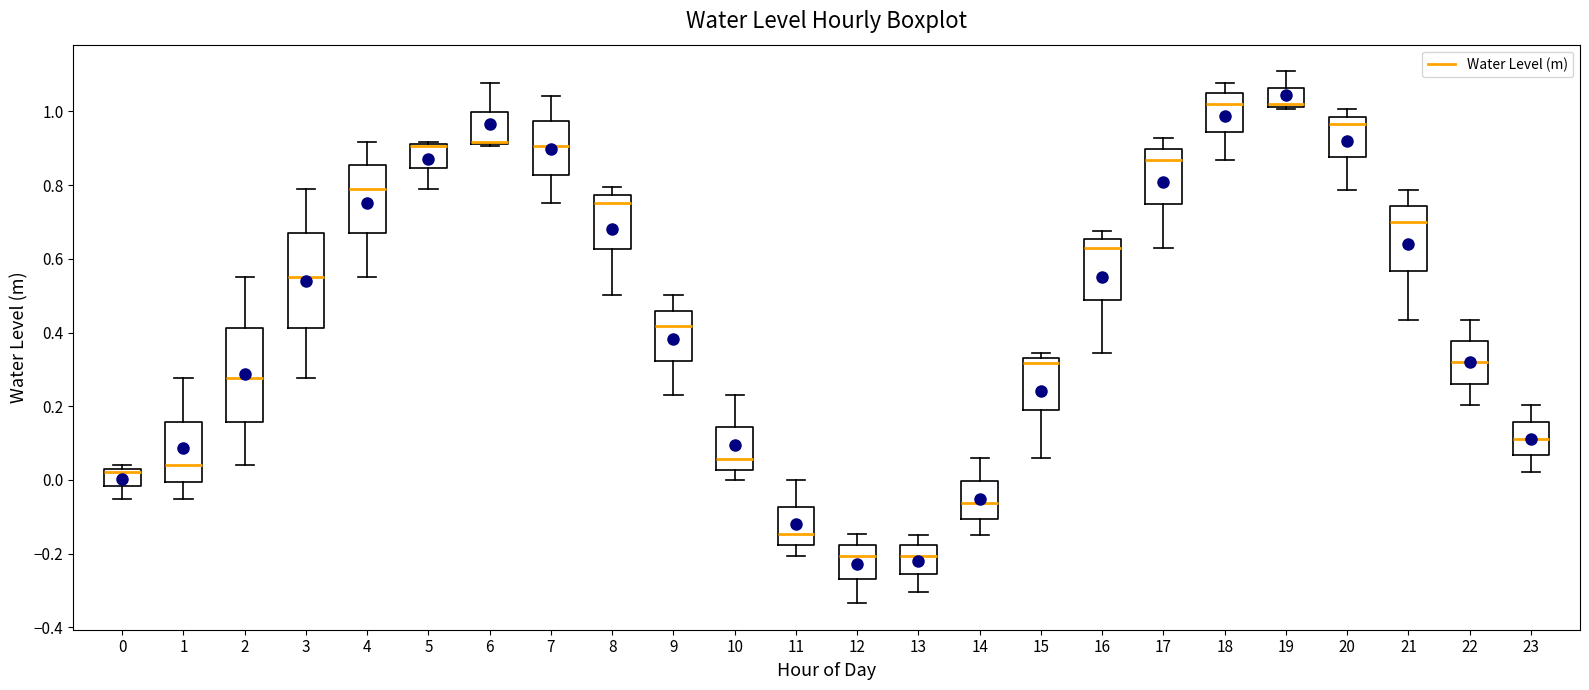

Where is the upper edge of the box at x = 5 on the y-axis? The values are not printed on the chart, so give them approximately, as read against the axis.

0.92